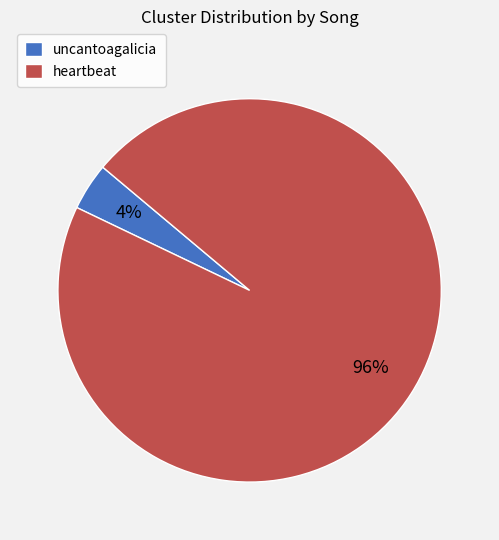

Which slice is the smallest?

uncantoagalicia